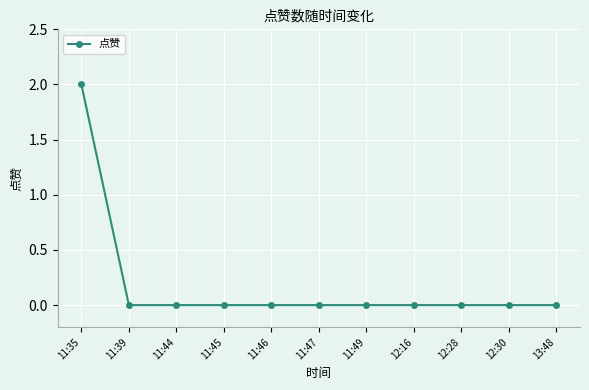

Reading left to right, list all the values displayed in this chart.

2	0	0	0	0	0	0	0	0	0	0